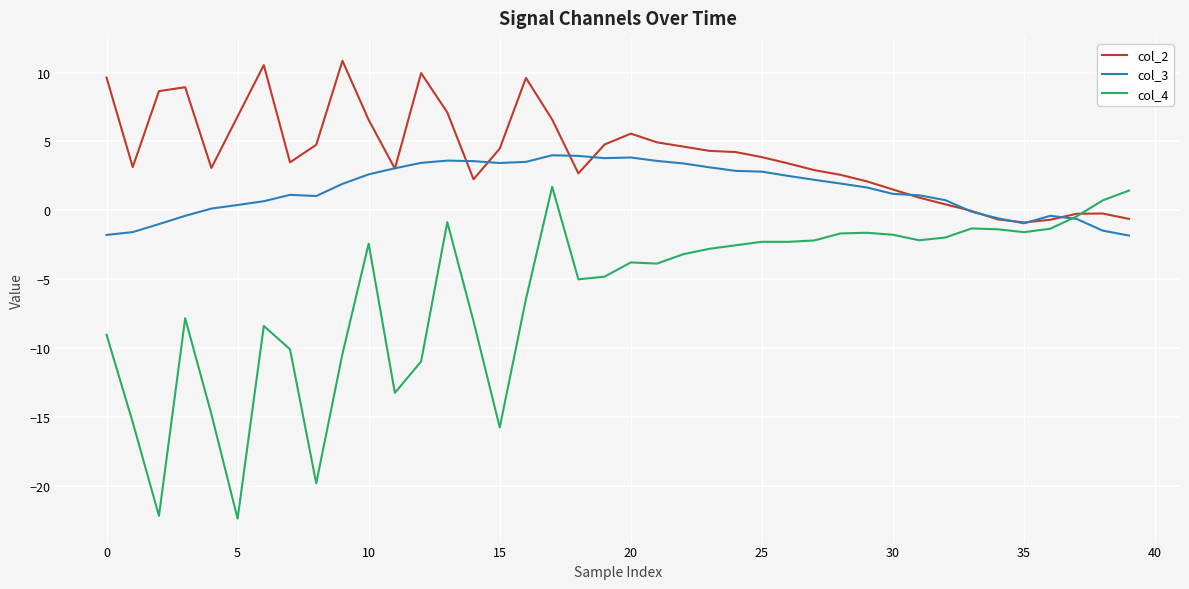

What is the difference between the second highest and second lowest values in the col_4 series?

23.6